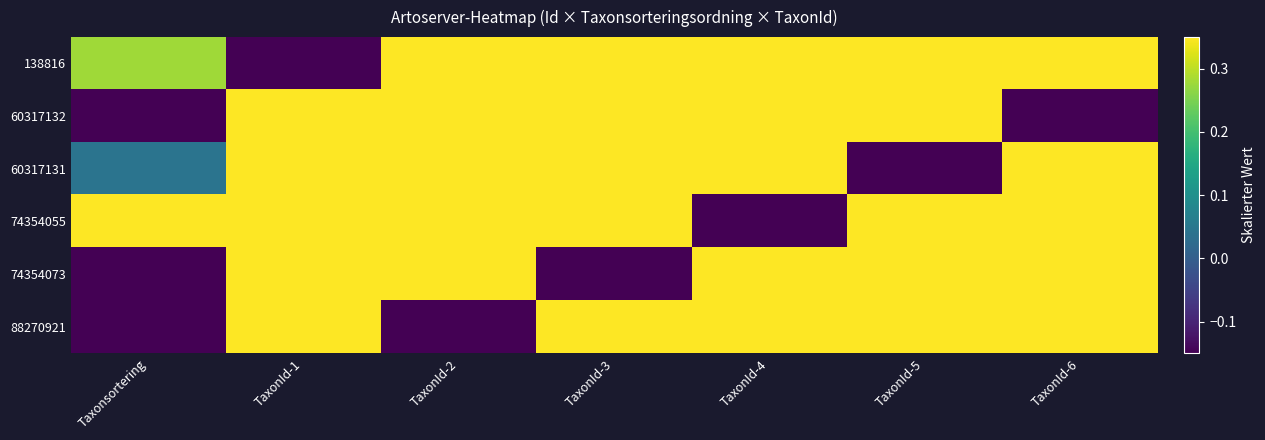

At which category does the chart reach its peak across all series?

Taxonsortering